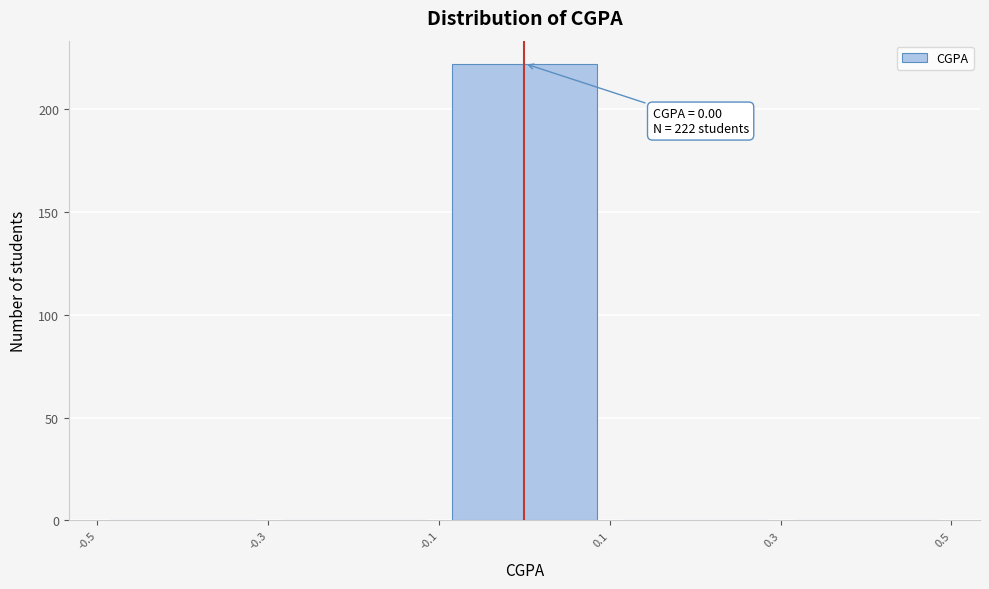

Over which range of the x-axis is the bar tallest?

-0.1 to 0.1